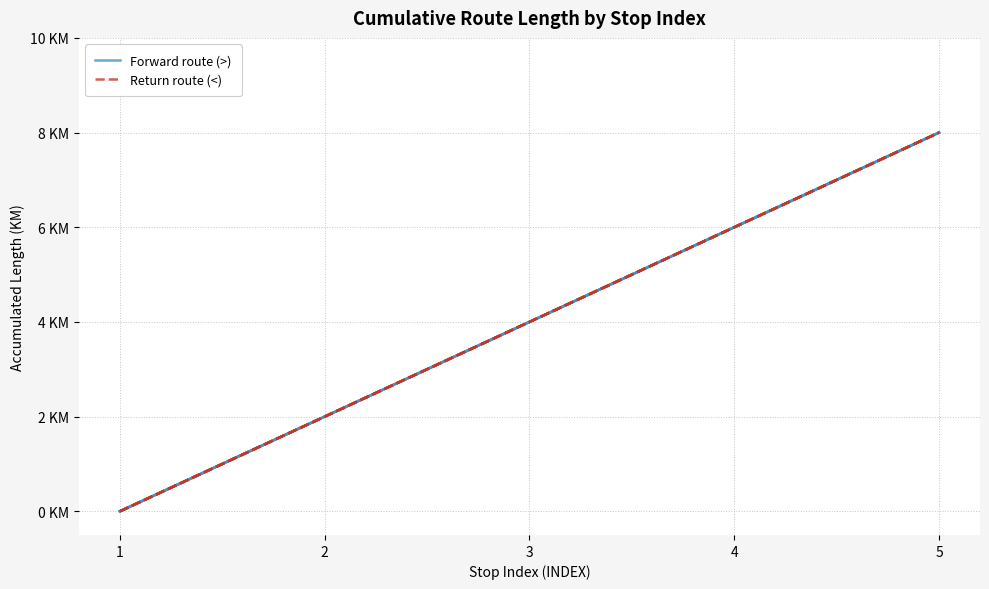

At which label is Forward route (>) closest to 4?

3